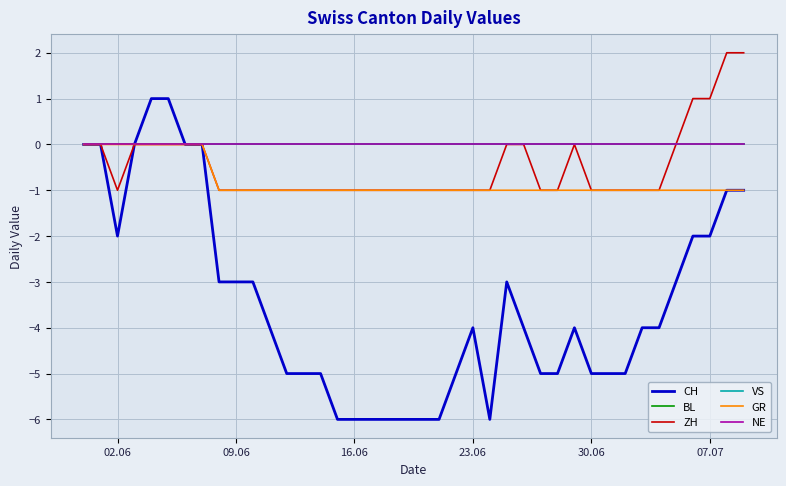

Reading left to right, what are all the values shown in this chart?

CH: 0	0	-2	0	1	1	0	0	-3	-3	-3	-4	-5	-5	-5	-6	-6	-6	-6	-6	-6	-6	-5	-4	-6	-3	-4	-5	-5	-4	-5	-5	-5	-4	-4	-3	-2	-2	-1	-1
BL: 0	0	0	0	0	0	0	0	0	0	0	0	0	0	0	0	0	0	0	0	0	0	0	0	0	0	0	0	0	0	0	0	0	0	0	0	0	0	0	0
ZH: 0	0	-1	0	0	0	0	0	-1	-1	-1	-1	-1	-1	-1	-1	-1	-1	-1	-1	-1	-1	-1	-1	-1	0	0	-1	-1	0	-1	-1	-1	-1	-1	0	1	1	2	2
VS: 0	0	0	0	0	0	0	0	0	0	0	0	0	0	0	0	0	0	0	0	0	0	0	0	0	0	0	0	0	0	0	0	0	0	0	0	0	0	0	0
GR: 0	0	0	0	0	0	0	0	-1	-1	-1	-1	-1	-1	-1	-1	-1	-1	-1	-1	-1	-1	-1	-1	-1	-1	-1	-1	-1	-1	-1	-1	-1	-1	-1	-1	-1	-1	-1	-1
NE: 0	0	0	0	0	0	0	0	0	0	0	0	0	0	0	0	0	0	0	0	0	0	0	0	0	0	0	0	0	0	0	0	0	0	0	0	0	0	0	0